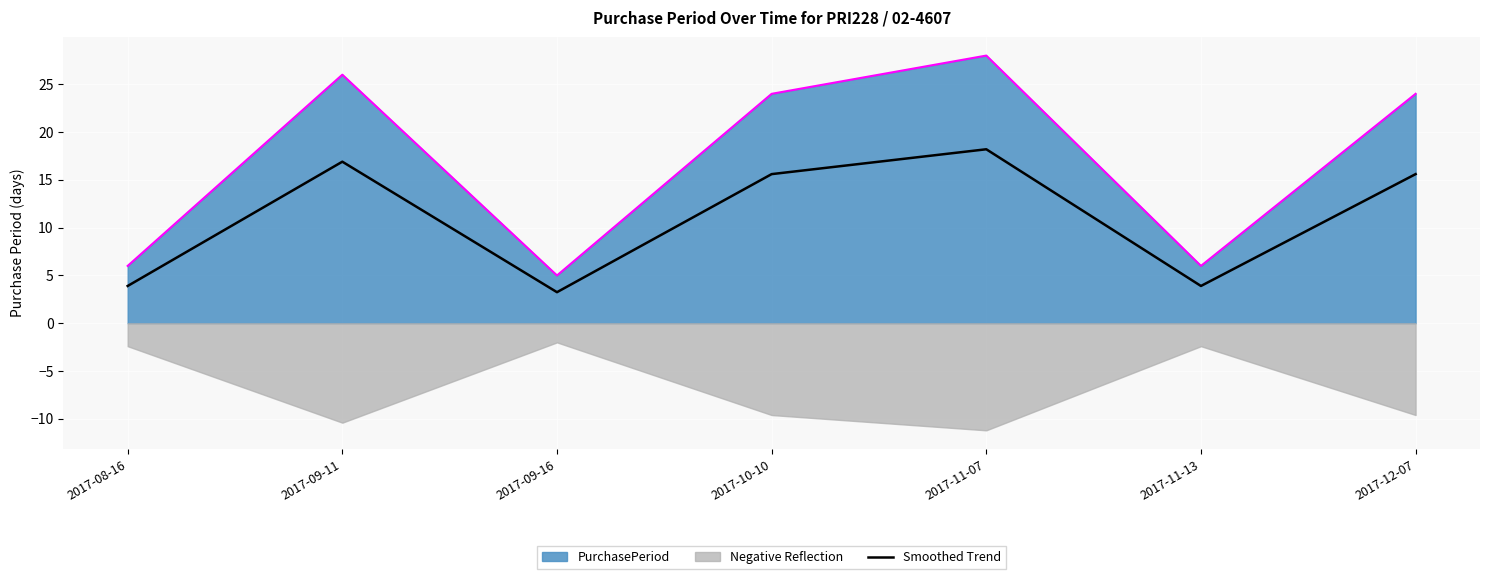

Where is the first local maximum?

2017-09-11